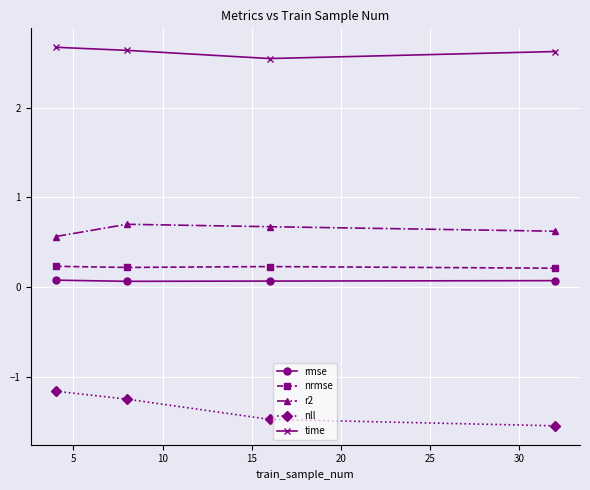

What is the maximum value for time?

2.7